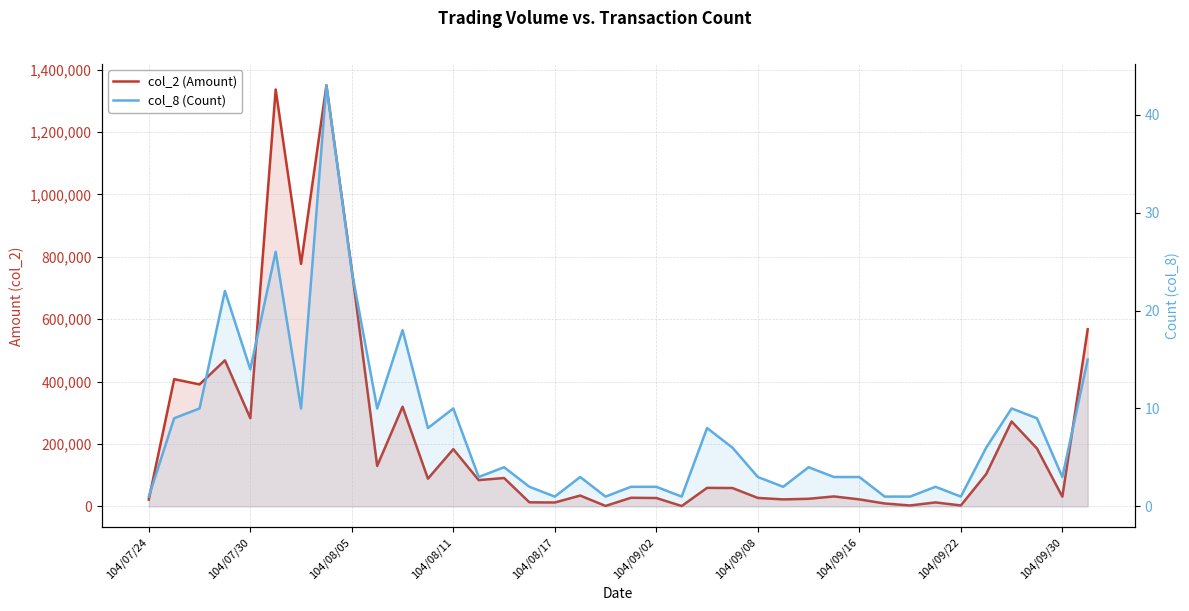

What is the minimum value shown in the chart?

1